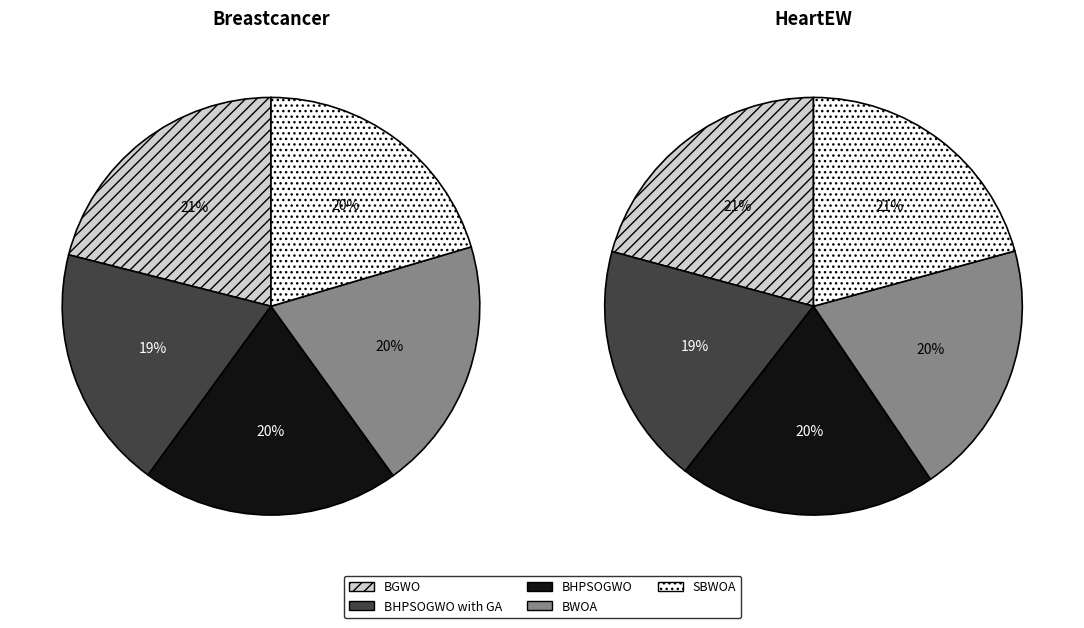

The BHPSOGWO slice represents 6% of the pie. True or false?

False